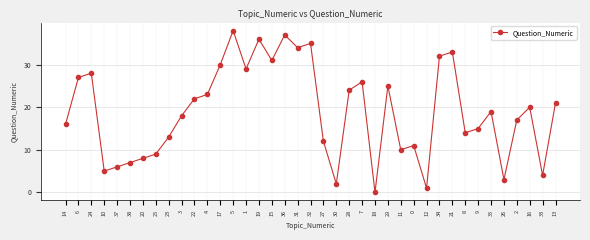

What is the ratio of the value at 19 to the value at 32?

1.0